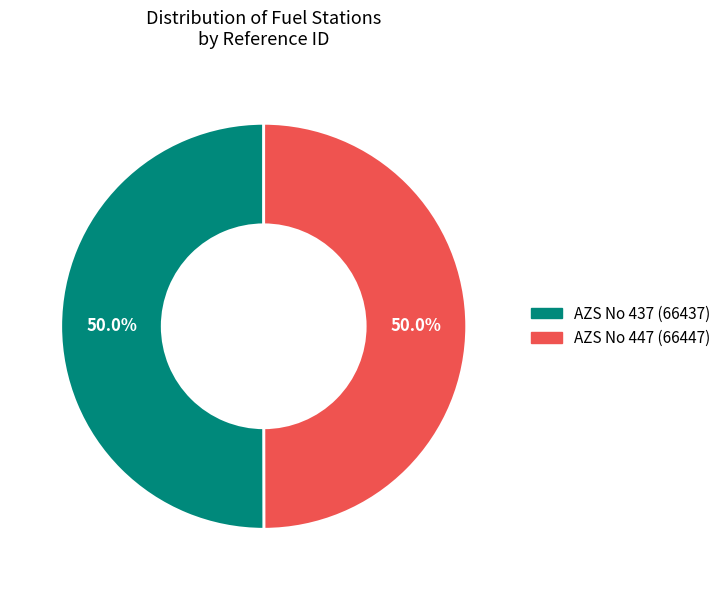

What percentage is NOT represented by AZS No 447 (66447)?

50.0%